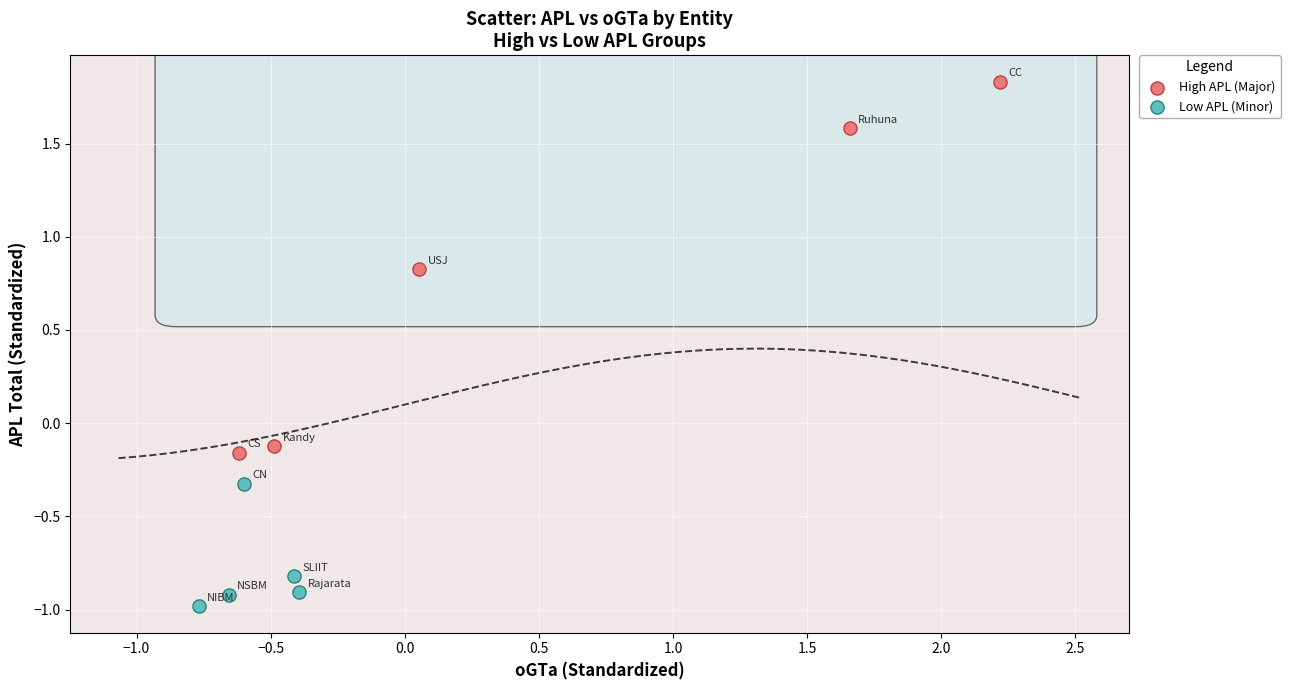

Which series has the largest Y range (max minus min)?

High APL (Major)